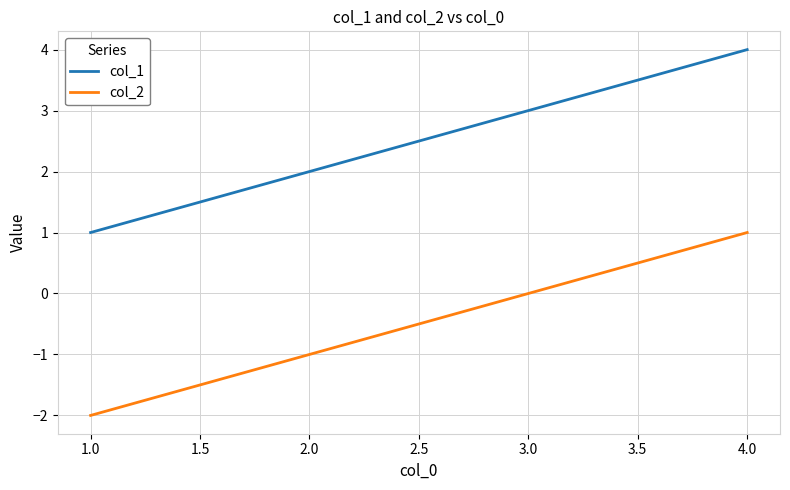

At which label is col_1 closest to 2?

2.0